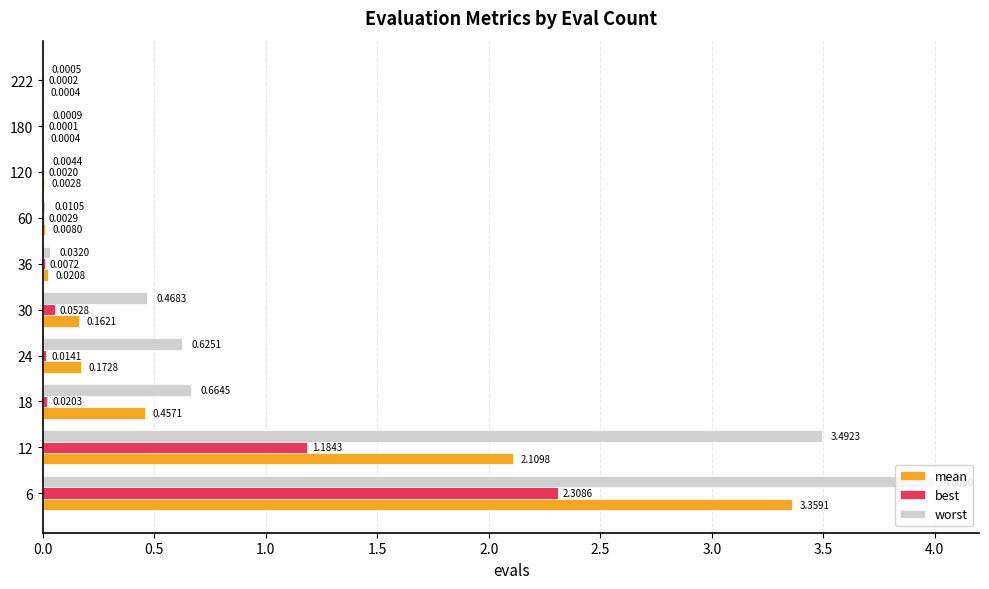

Between 18 and 24, which series saw the biggest shift?

mean